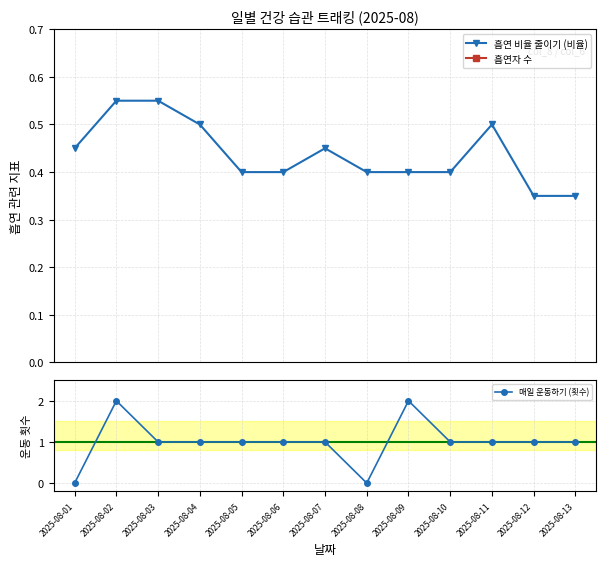

Count the 흡연 비율 줄이기 (비율) values in the range 0 to 1.

13